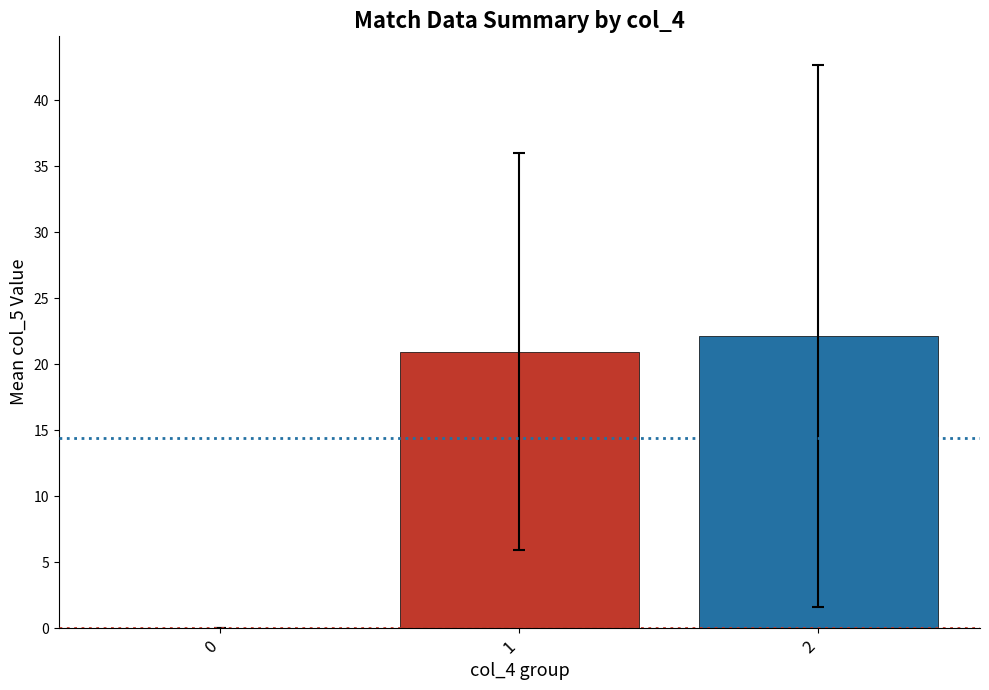

Count the number of categories in the chart.

3